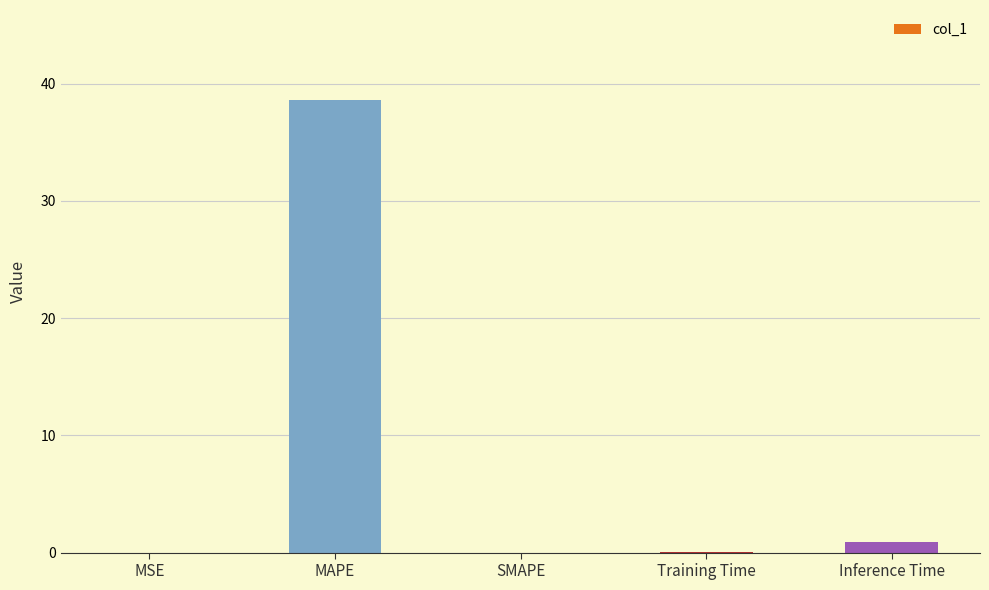

What is the change in value from SMAPE to Inference Time?

+0.9